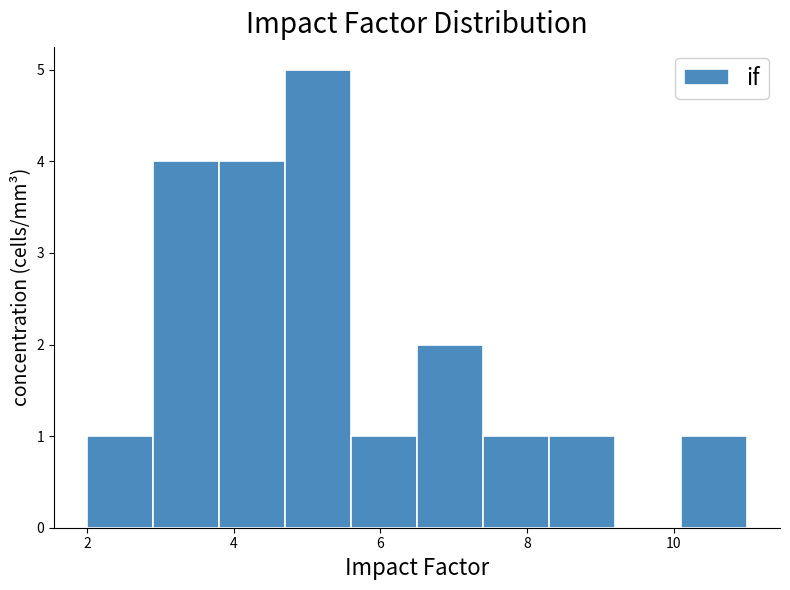

Over which range of the x-axis is the bar tallest?

4.7 to 5.6